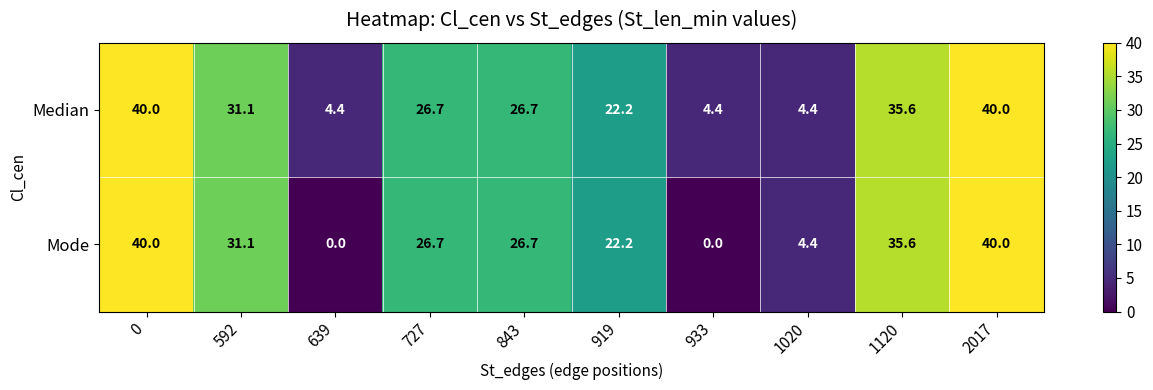

Which series has the largest total across all categories?

Median